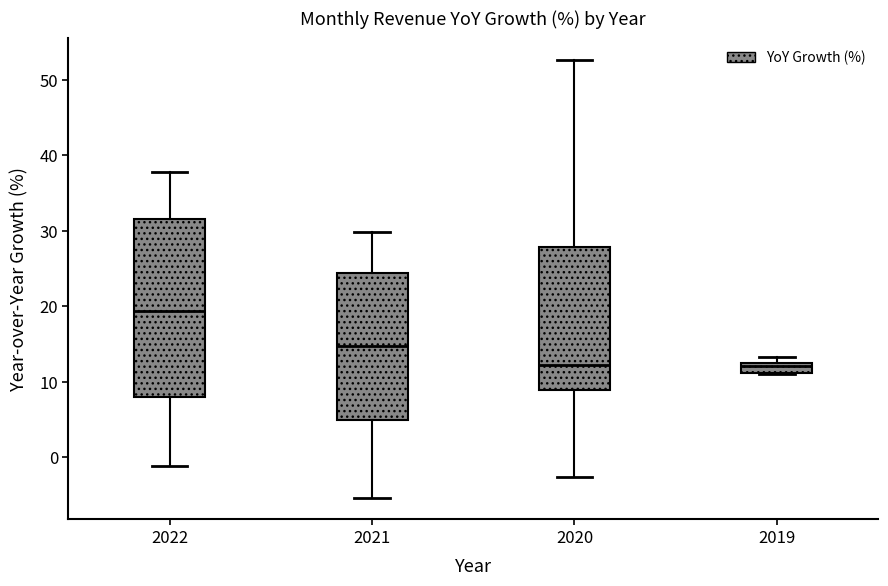

Where is the upper edge of the box at x = 2022 on the y-axis? The values are not printed on the chart, so give them approximately, as read against the axis.

32